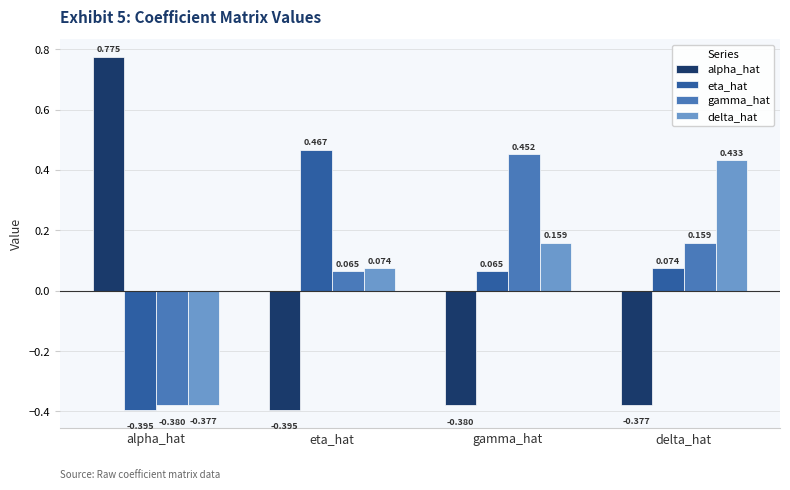

At which label is alpha_hat closest to 0?

delta_hat